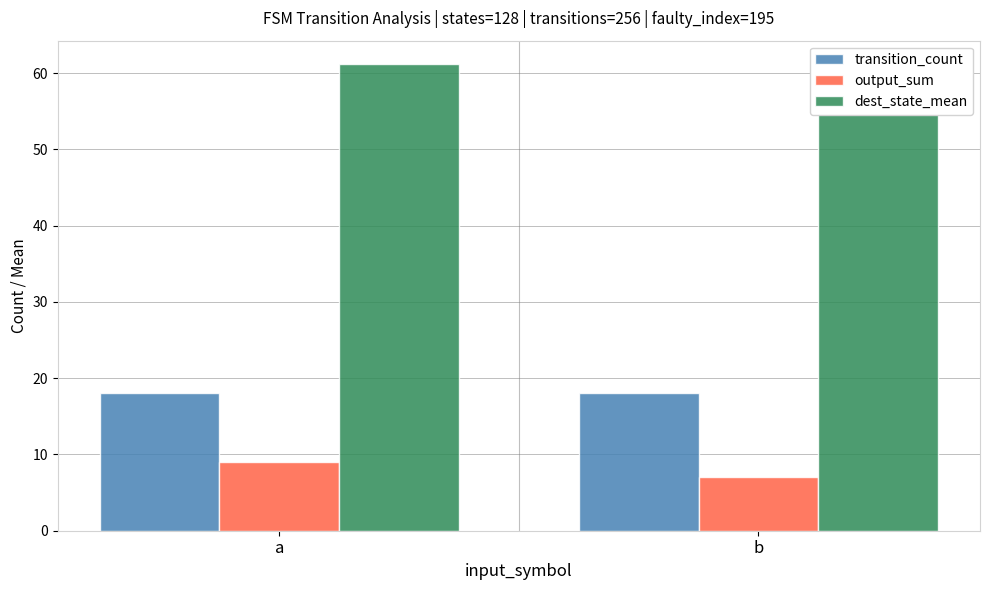

Reading left to right, list all the values displayed in this chart.

transition_count: 18.0	18.0
output_sum: 9.0	7.0
dest_state_mean: 61.2	57.4